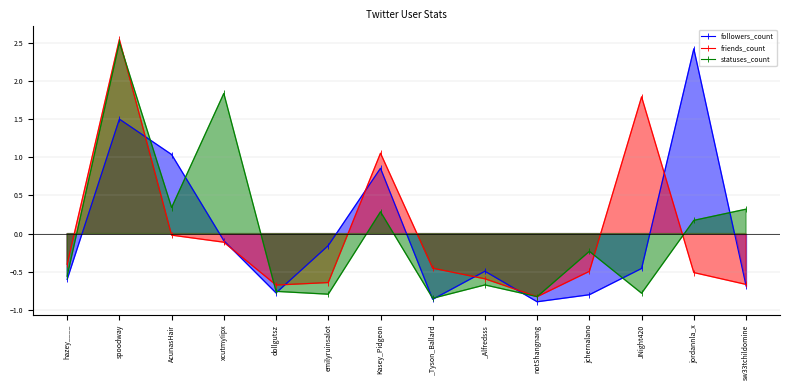

At which category is the sum across all series the highest?

spoodway